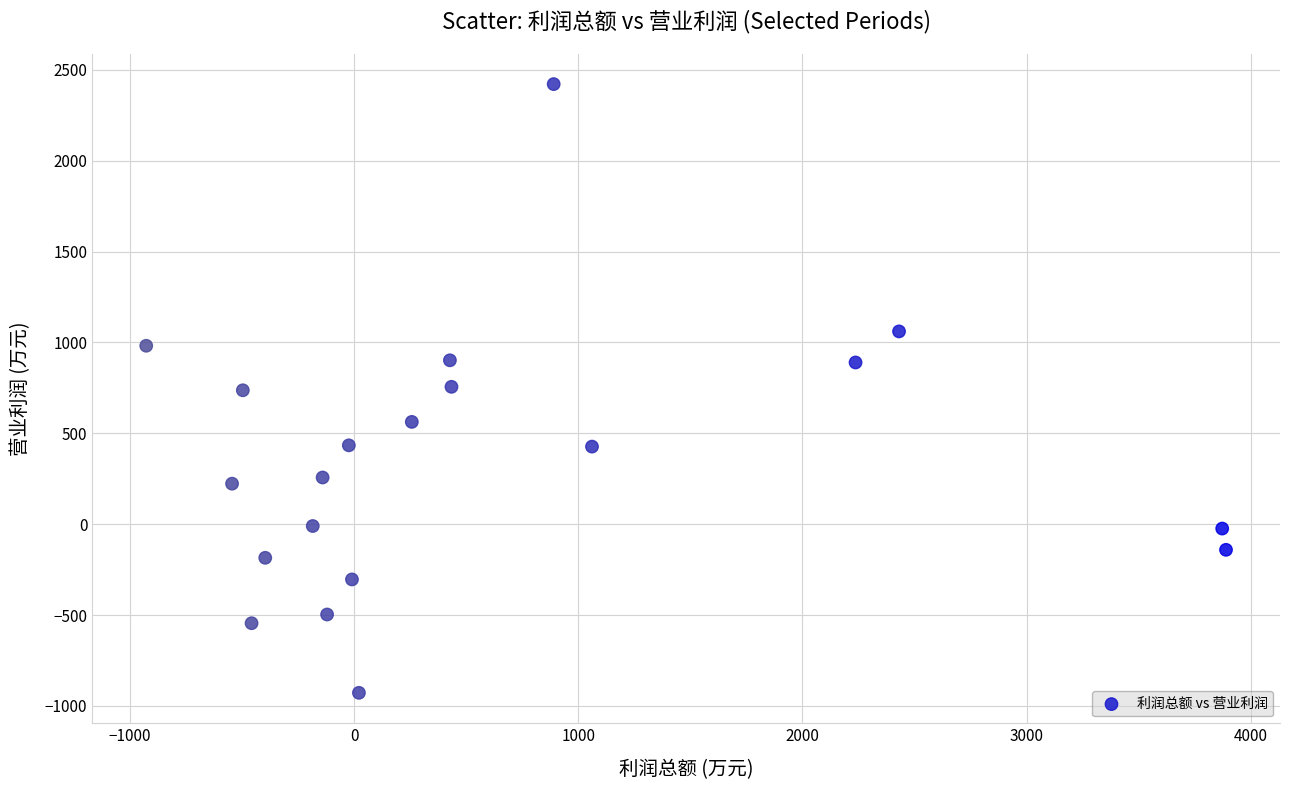

What is the range of Y values (max minus min)?

3350